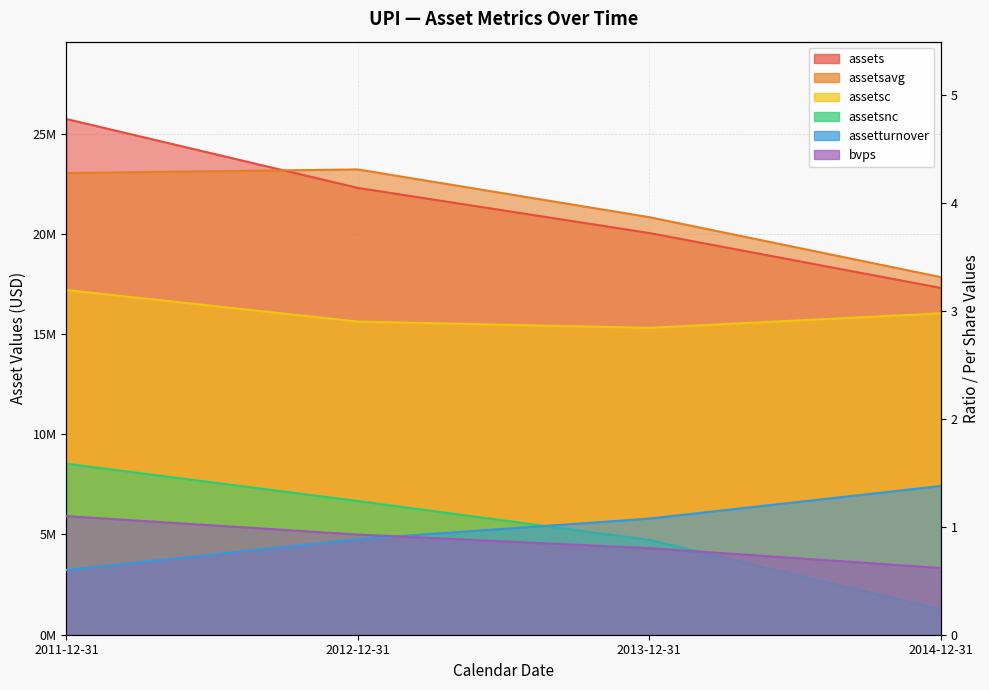

What is the highest value of the assetsavg series?

23212026.0